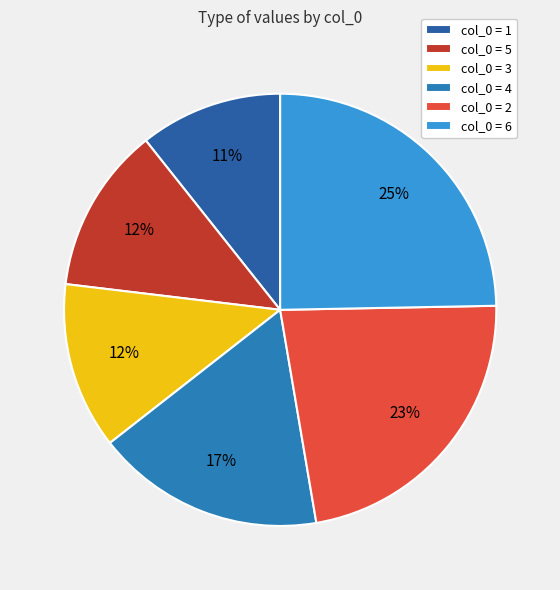

How many slices are in this pie chart?

6